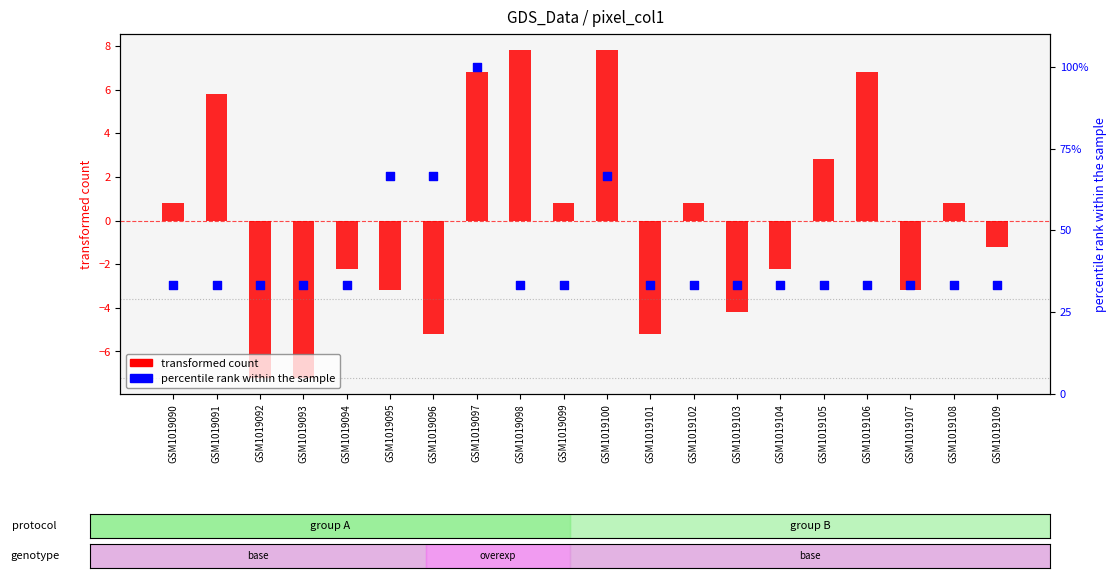

Which series reaches the minimum Y coordinate?

transformed count